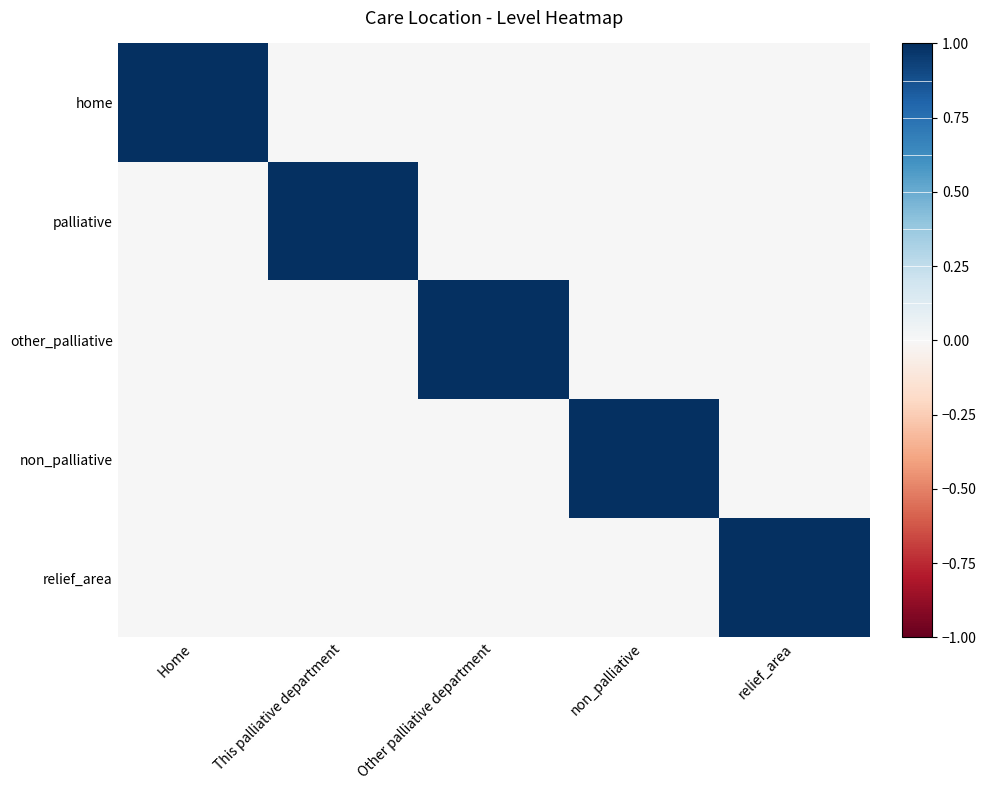

Which series has the largest total across all categories?

home